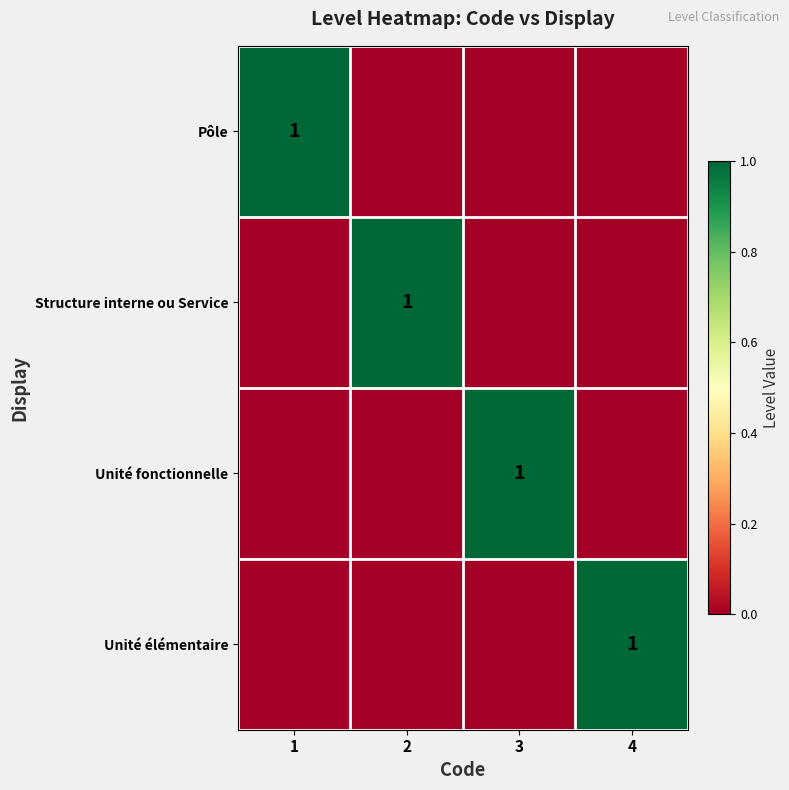

Is it true that Pôle equals 1 at 1?

True